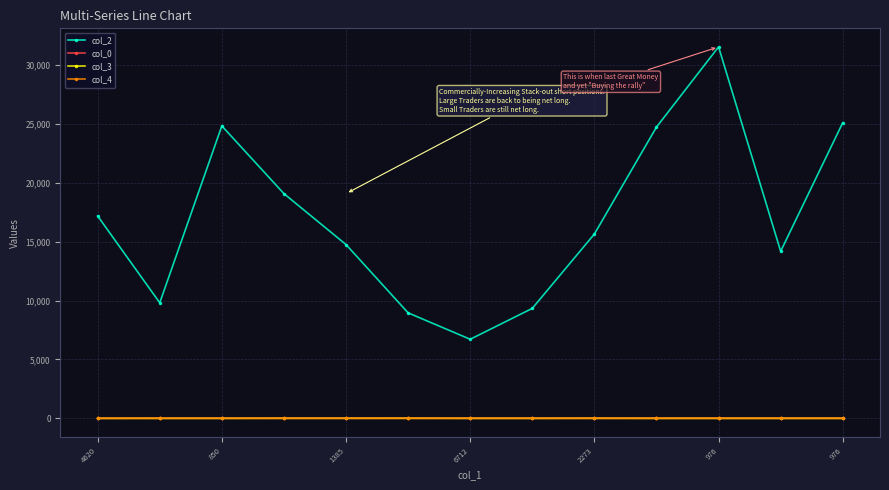

True or false: col_2 and col_4 intersect in this chart.

False